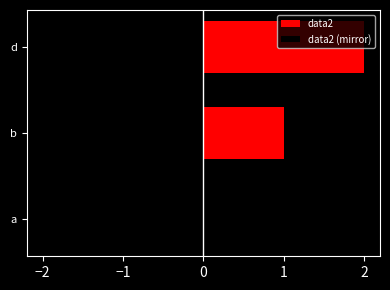

How many bars are there in total?

3